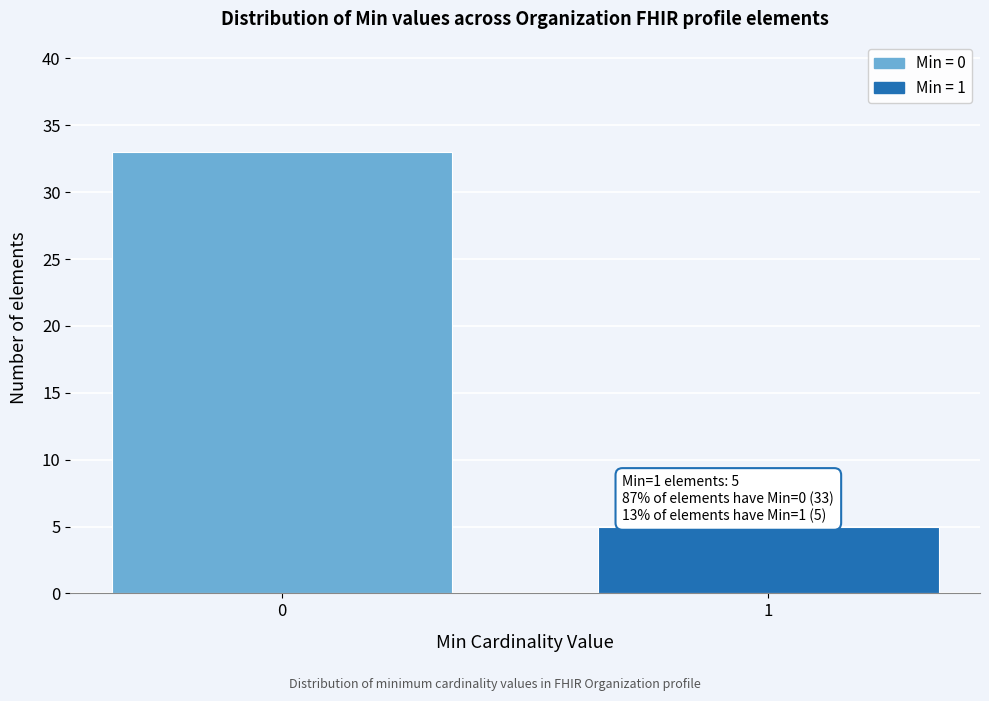

Reading right to left, transcribe all the data shown in this chart.

1=5	0=33